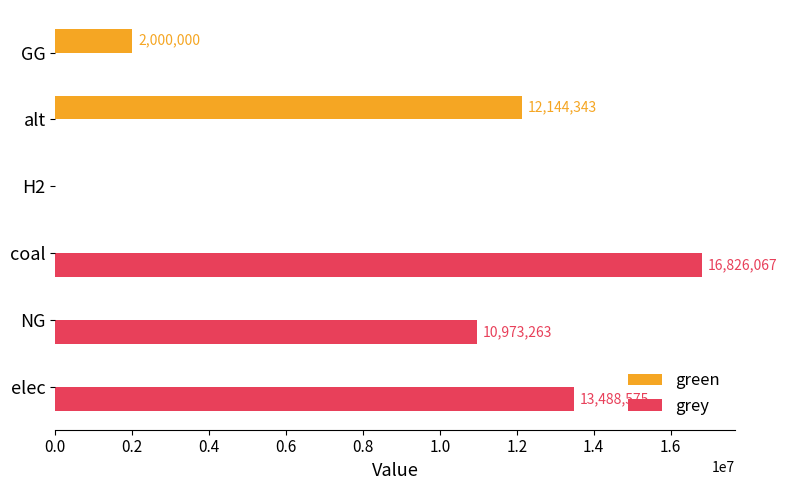

At which category is the sum across all series the highest?

coal